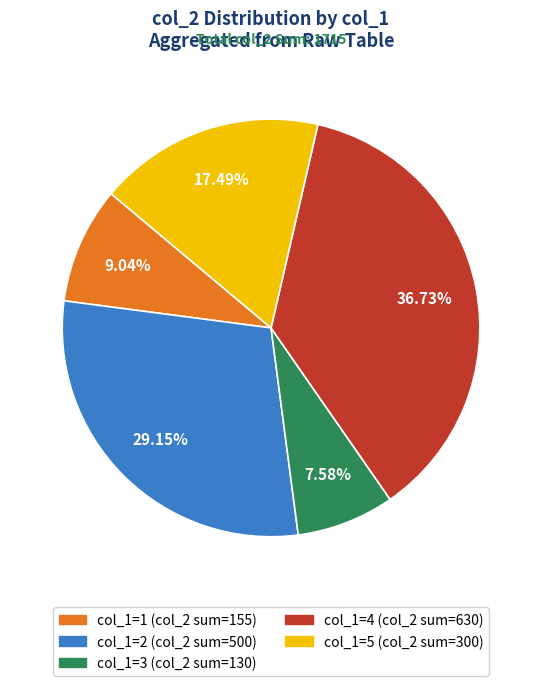

Does any single category account for the majority?

No